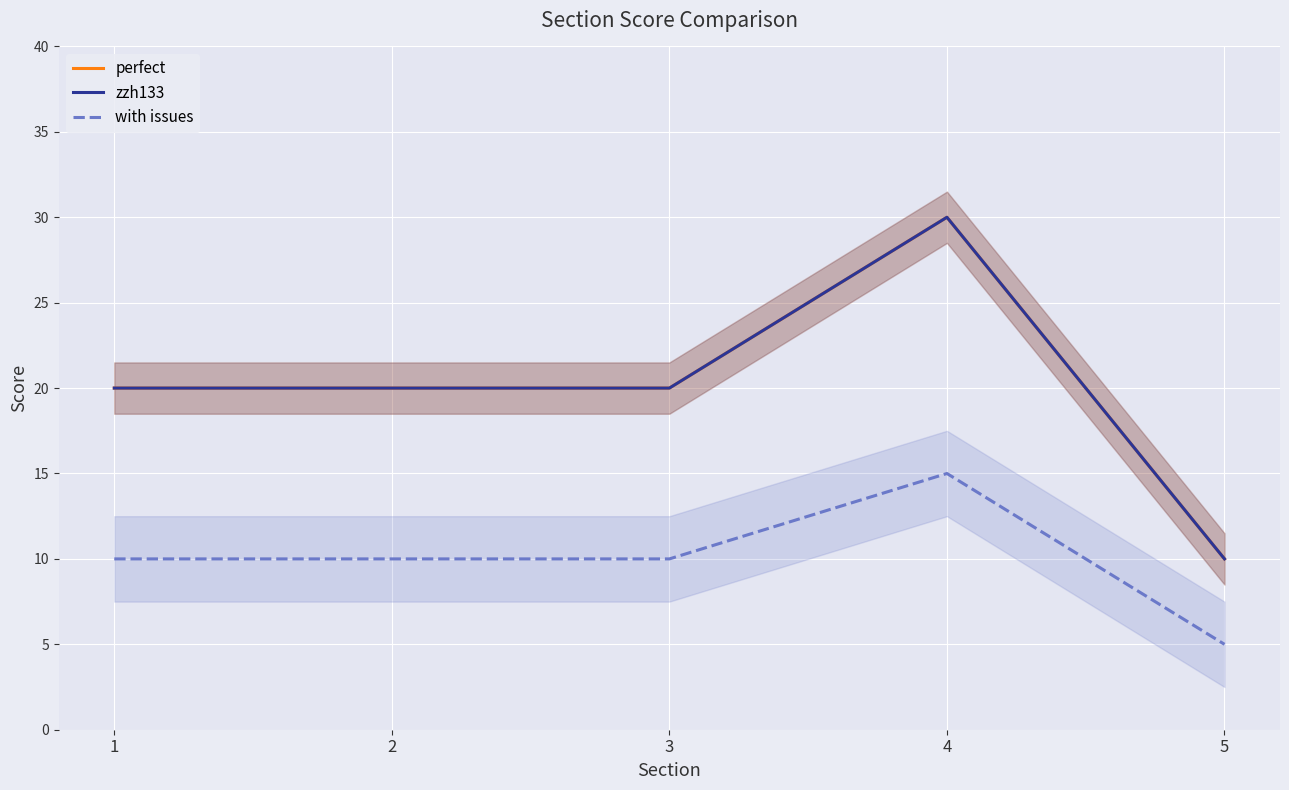

What are all the series names shown in the legend?

perfect, zzh133, with issues